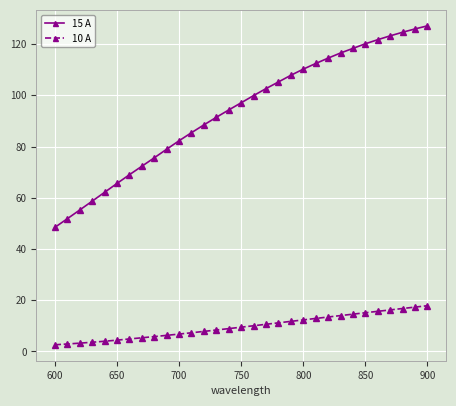

Rank the series by their maximum value, from lowest to highest.

10 A, 15 A